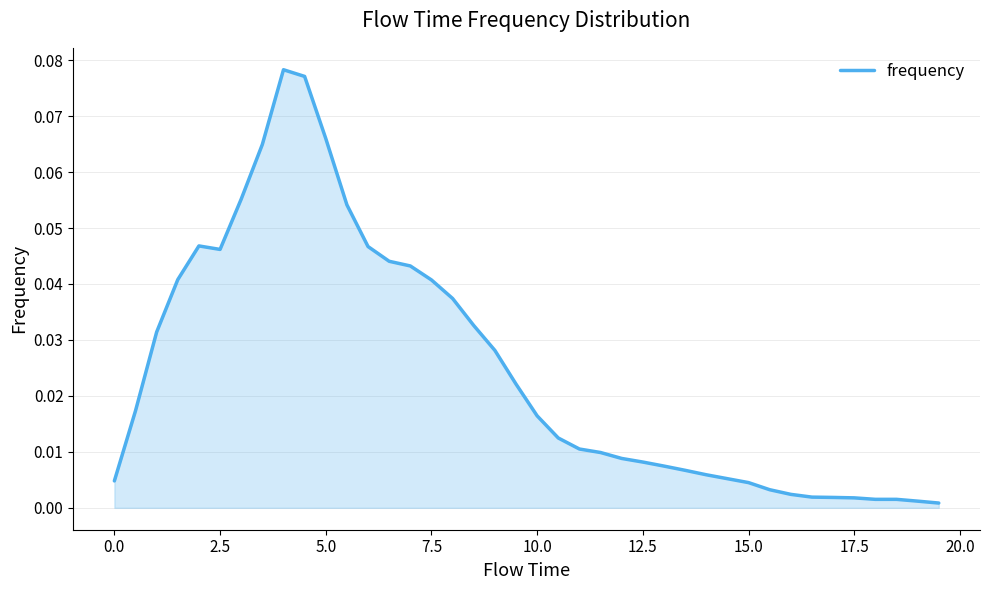

How many interior local valleys (lower than both neighbors) does the data have?

2